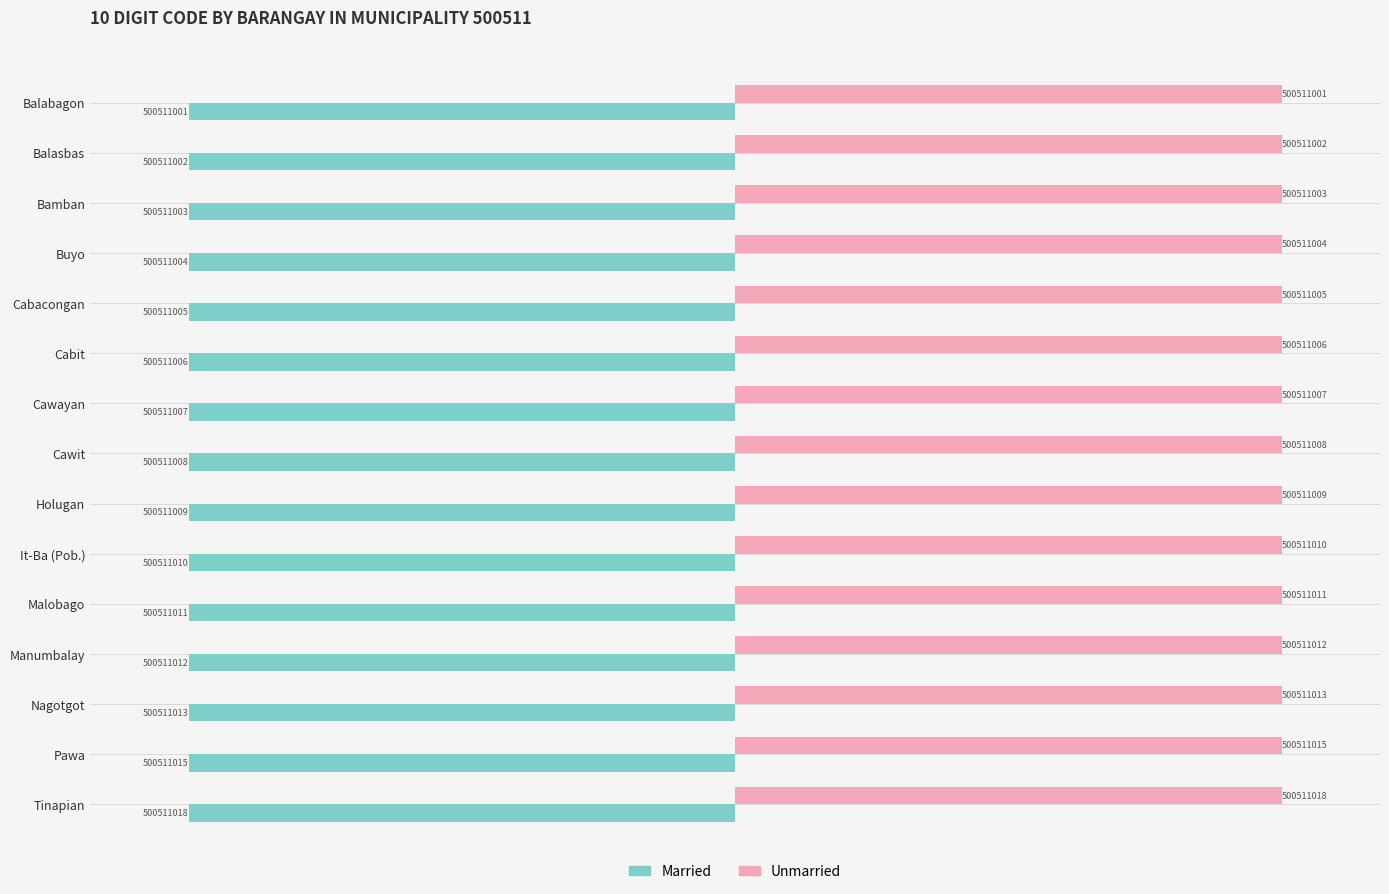

What are all the series names shown in the legend?

Married, Unmarried